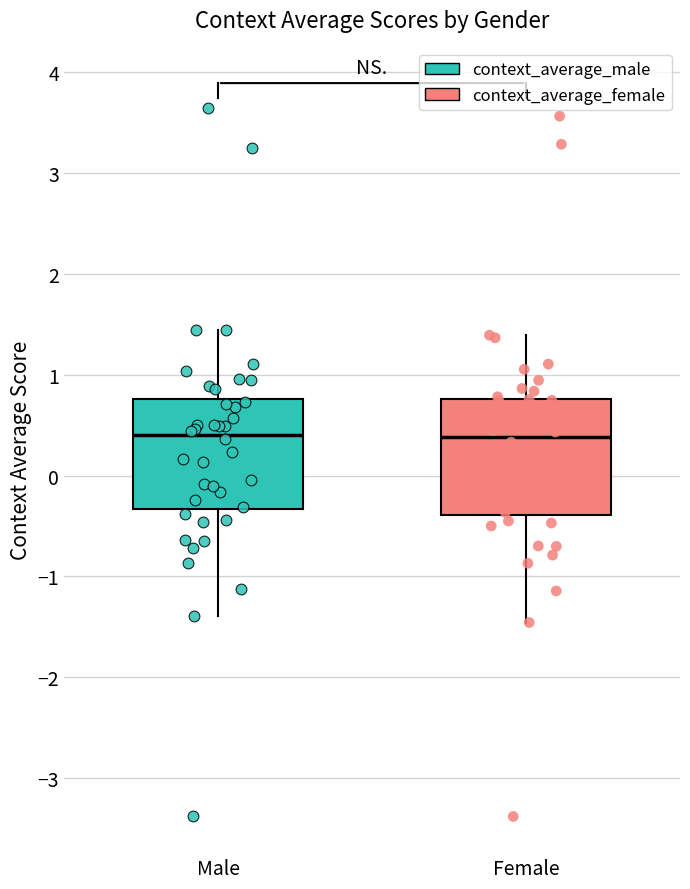

Reading left to right, transcribe this box plot: for each box, give where its median line is, the range the box spans, and where its two whiskers end, as read against the y-axis. The values are not printed on the chart, so give them approximately, as read against the axis.

Male: median 0.4, box -0.3 to 0.8, whiskers -1.4 to 1.4
Female: median 0.4, box -0.4 to 0.8, whiskers -1.5 to 1.4